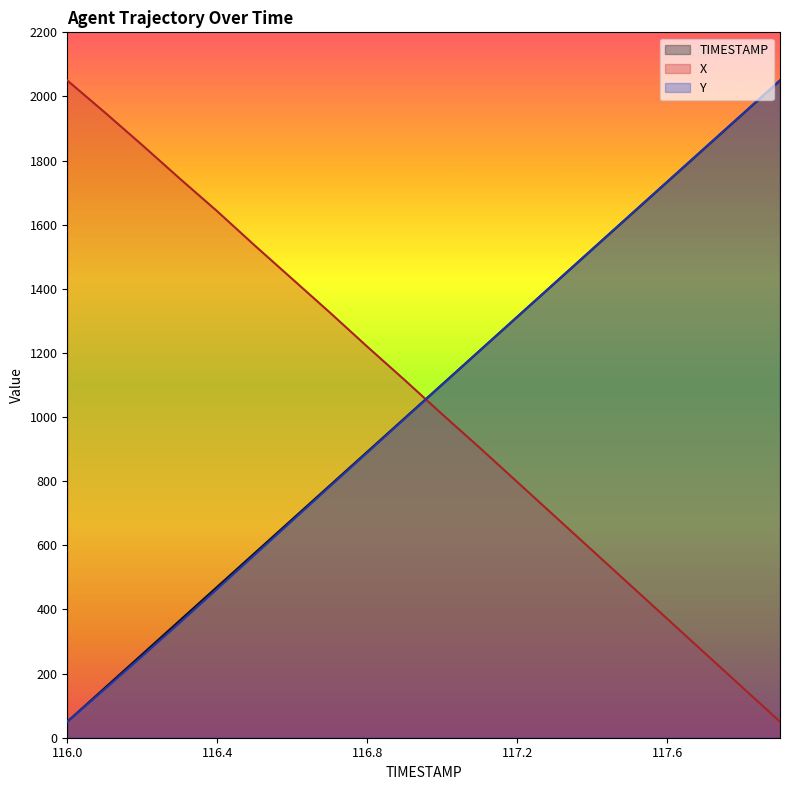

Where does the X series first go above 1114?

116.0